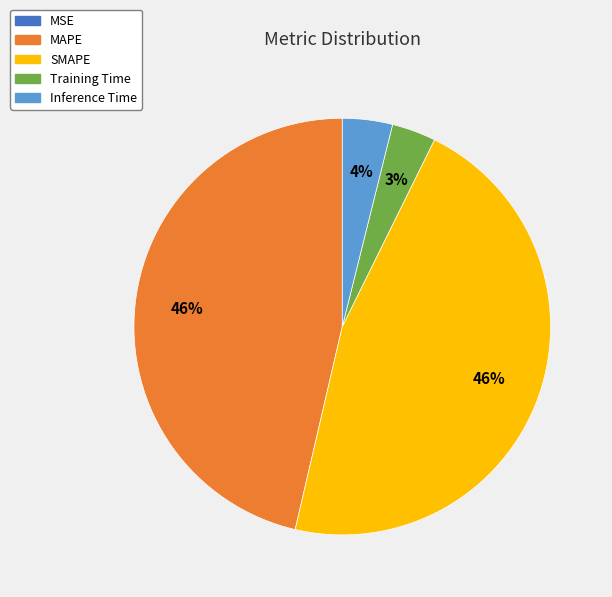

To the nearest percent, what percentage of the pie is SMAPE?

46%